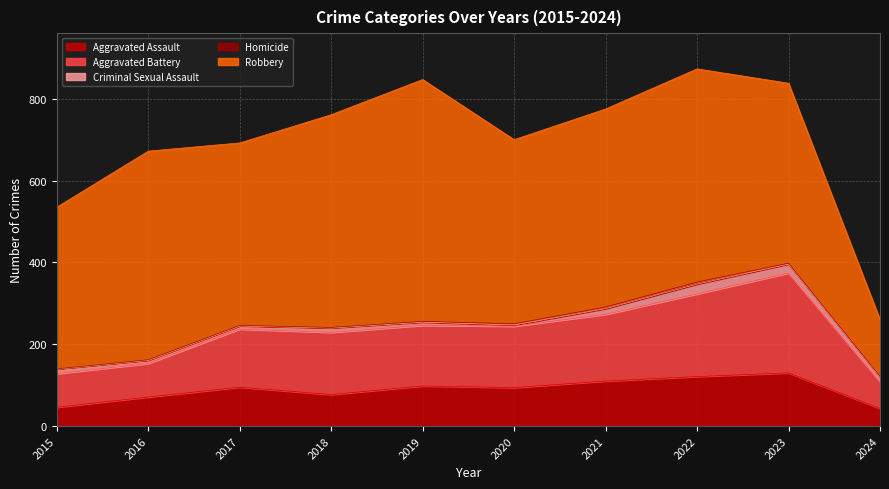

Which category has the lowest value in the Criminal Sexual Assault series?

2020